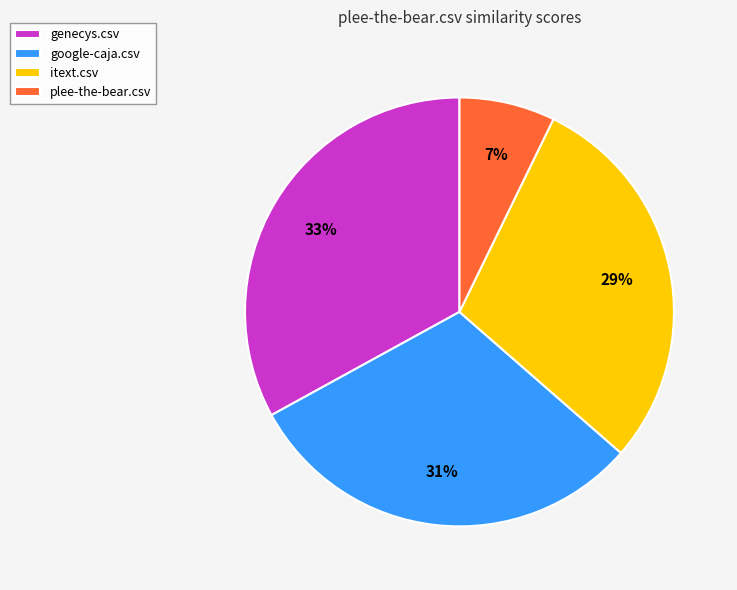

True or false: itext.csv accounts for 17% of the total.

False